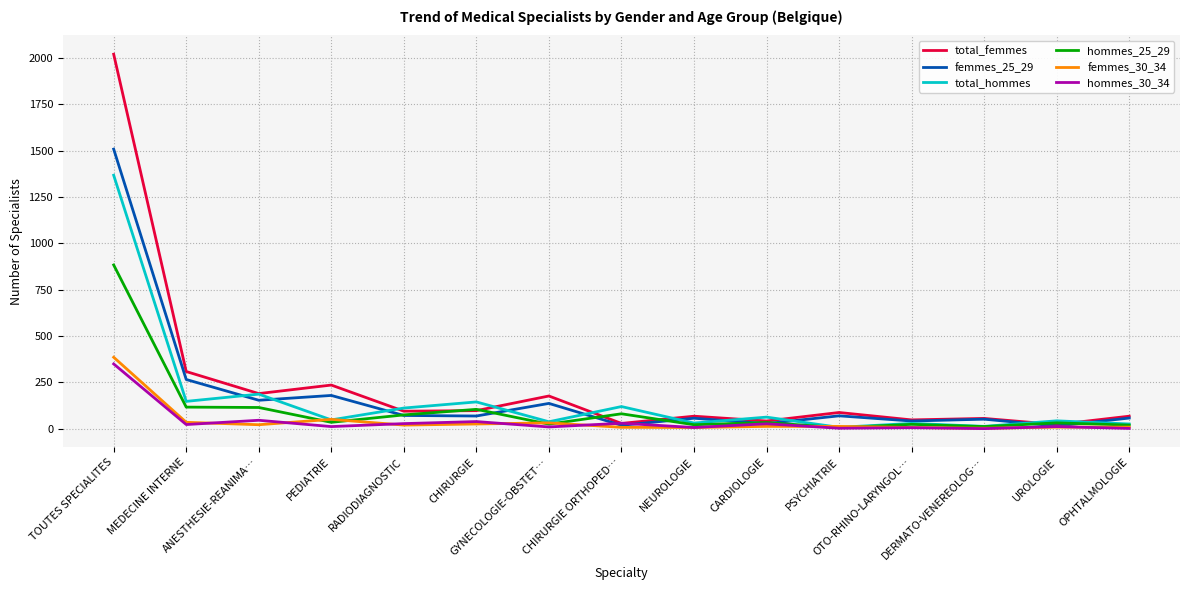

True or false: total_hommes has a value of 256 at MEDECINE INTERNE.

False